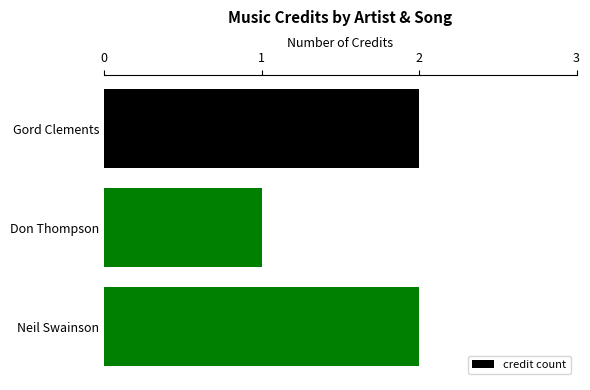

What is the minimum value shown in the chart?

1